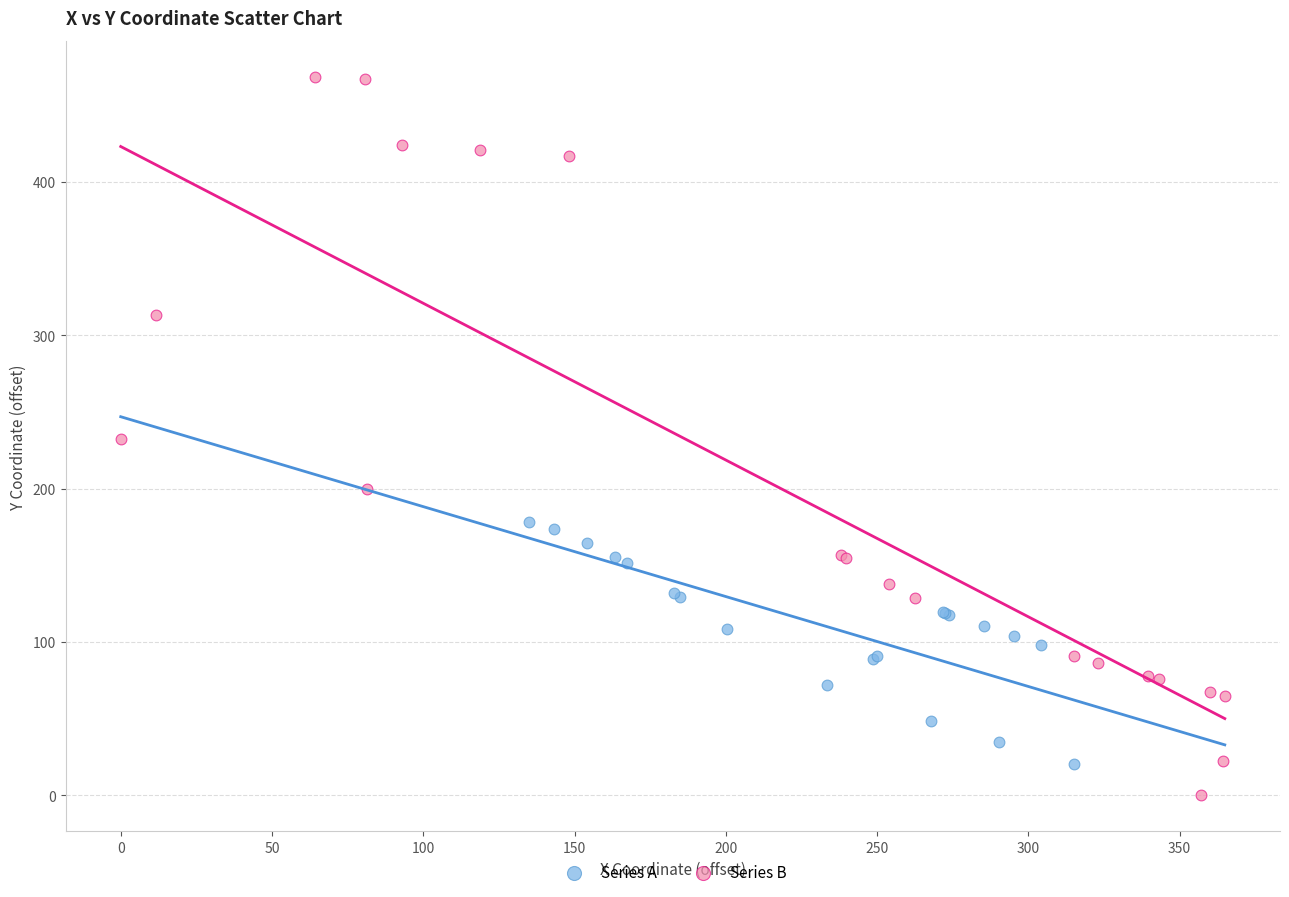

Which series contains the highest Y value?

Series B